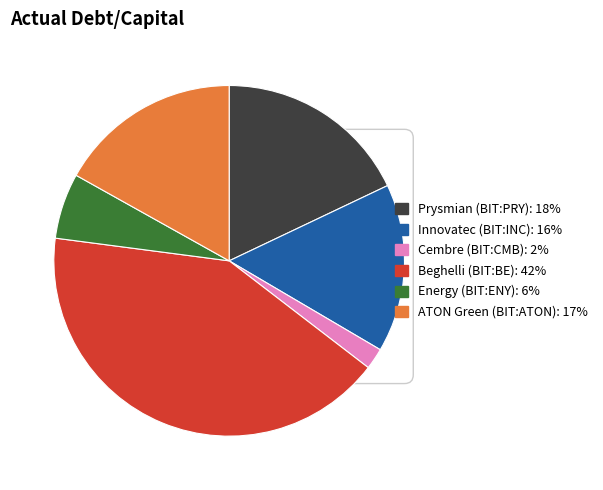

Which slice is the smallest?

Cembre S.p.A. (BIT:CMB)